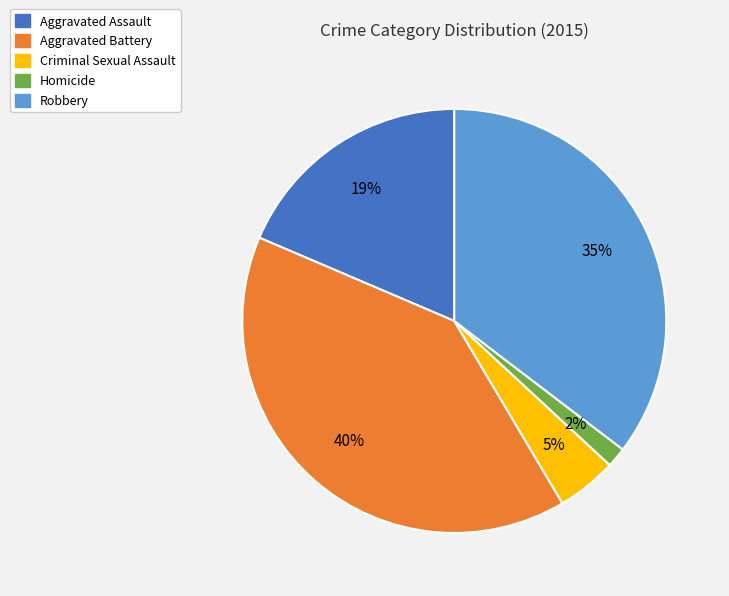

How many segments does this pie chart have?

5